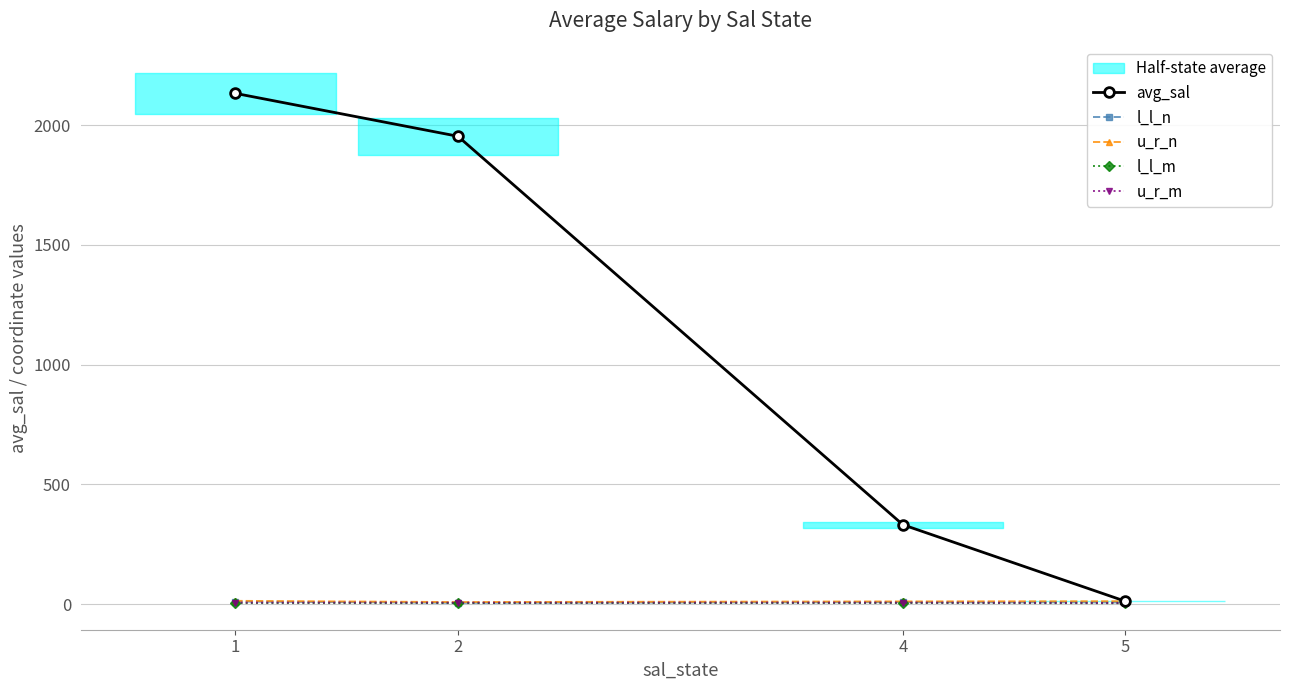

Rank the series at 4 from lowest to highest value.

l_l_m, u_r_m, l_l_n, u_r_n, avg_sal